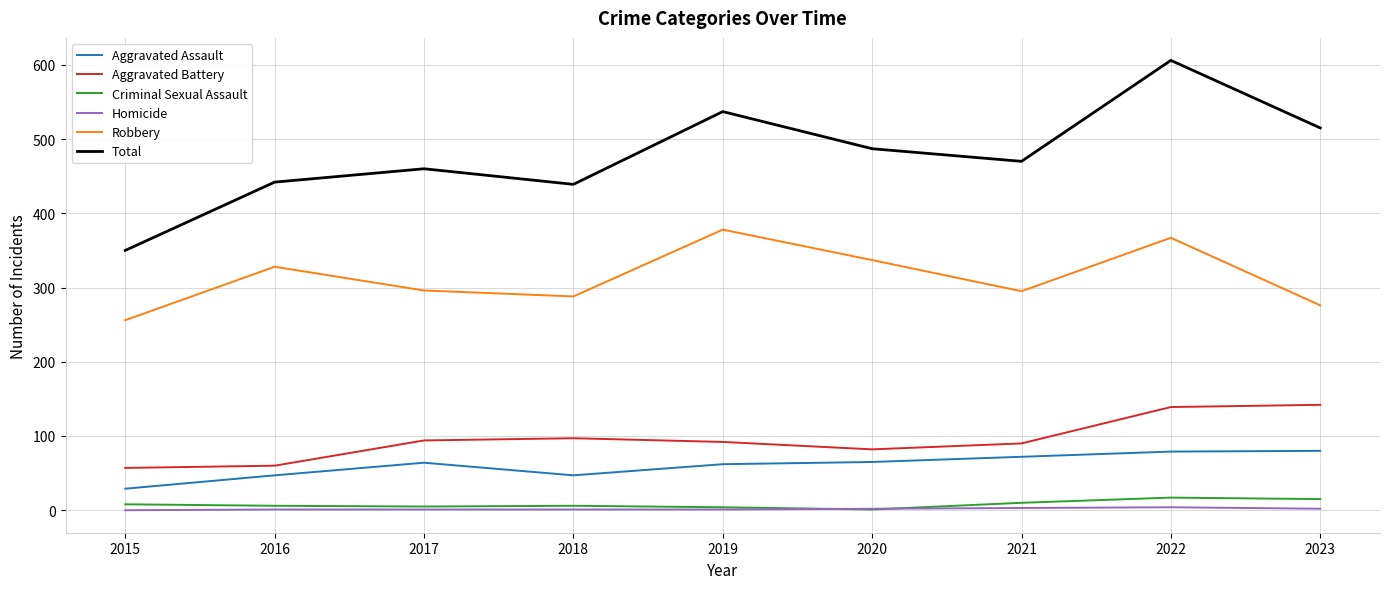

At which category is the sum across all series the highest?

2022